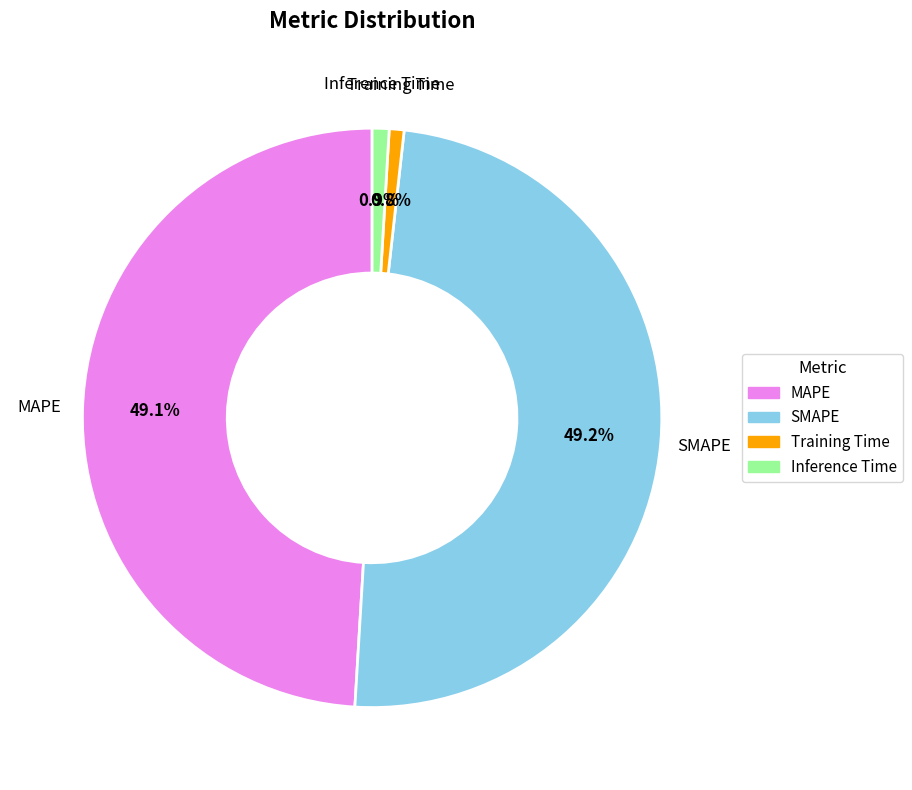

What percentage is NOT represented by Inference Time?

99.1%